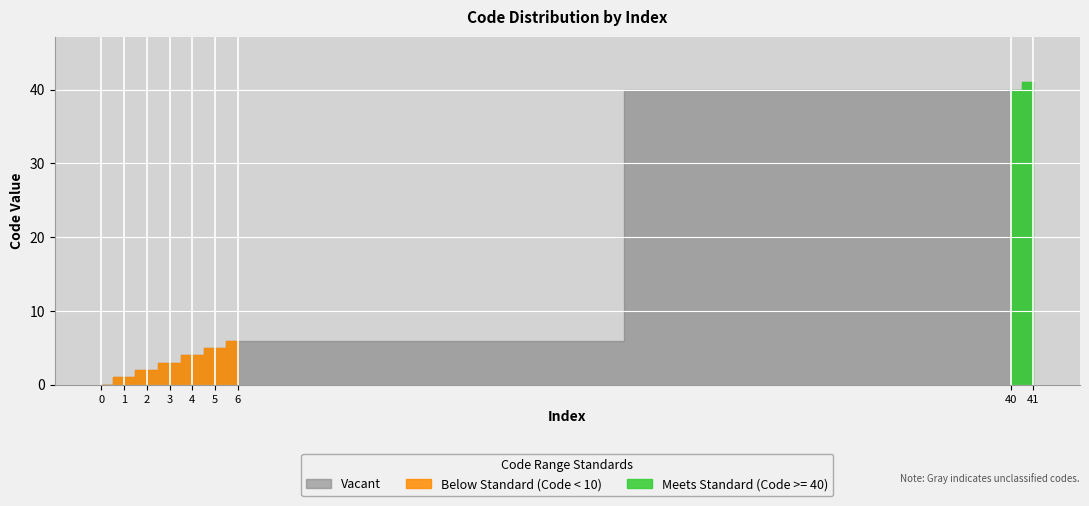

Reading left to right, what are all the values shown in this chart?

0	1	2	3	4	5	6	40	41